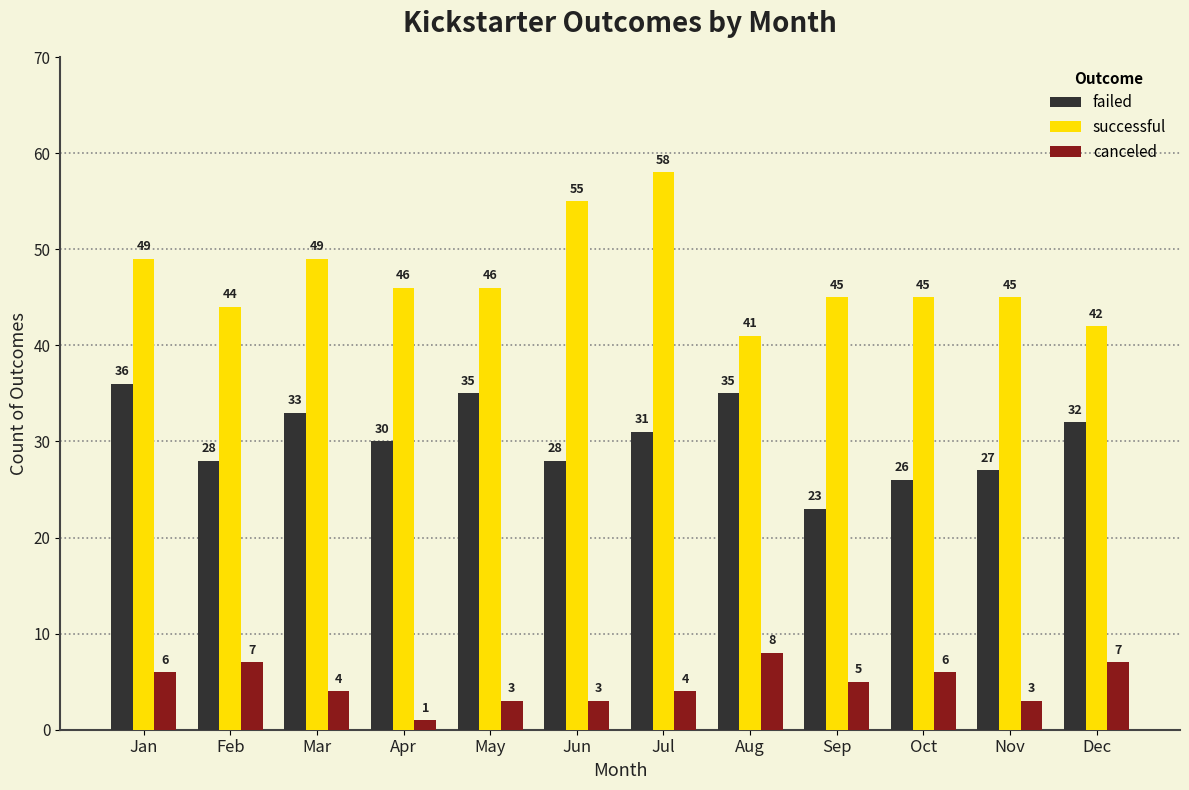

Rank the series by their maximum value, from highest to lowest.

successful, failed, canceled